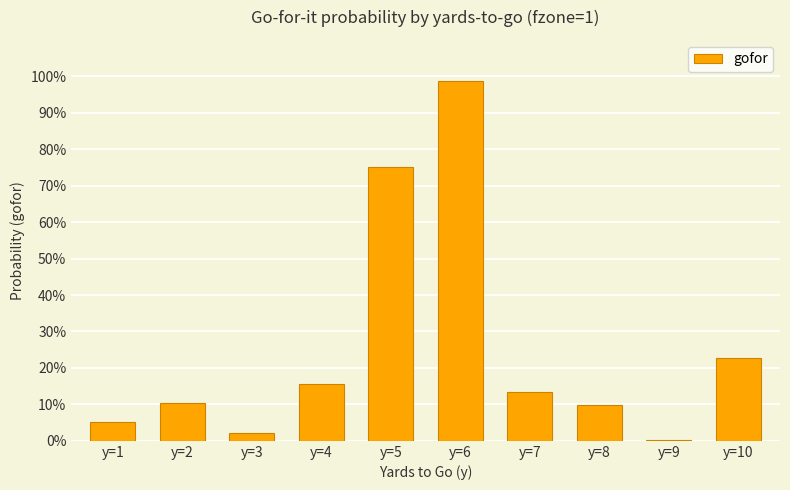

Are the bars horizontal?

No